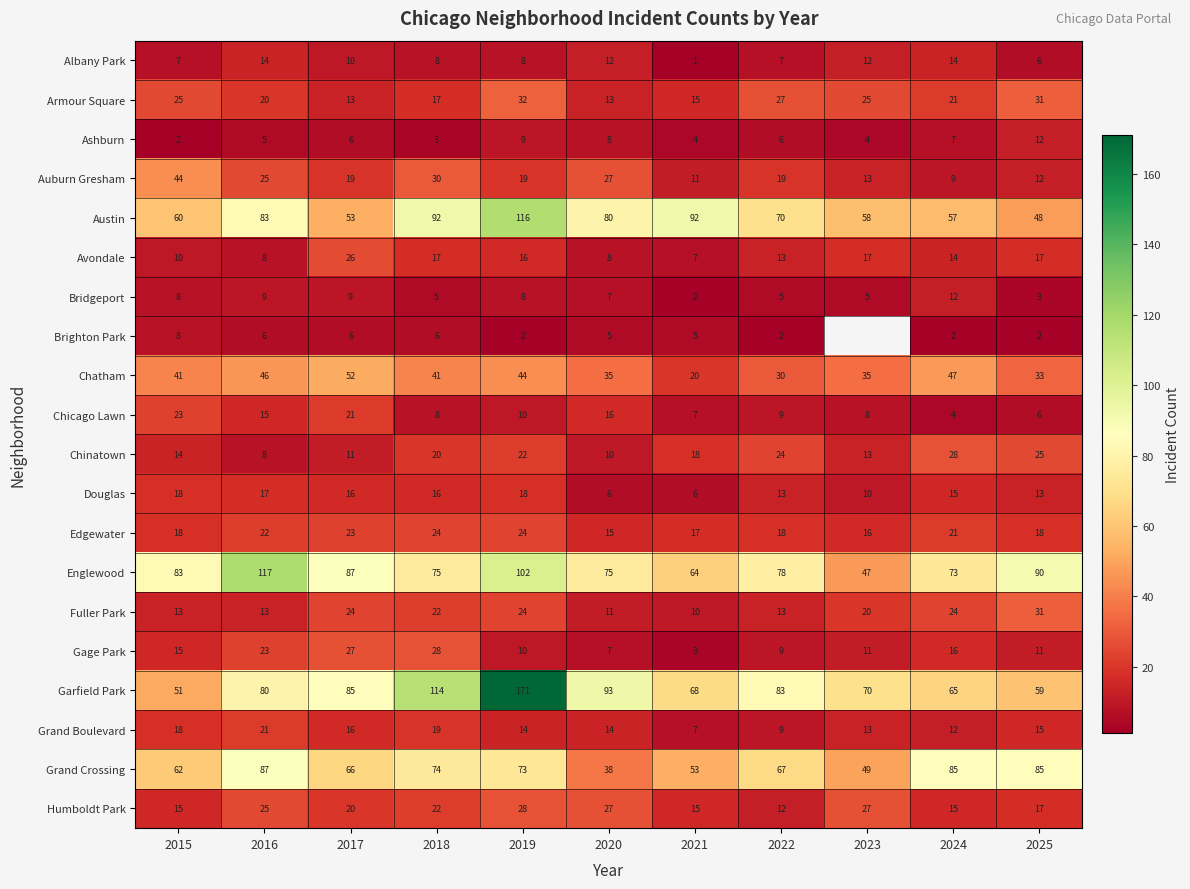

The Chinatown series shows 3.3 at 2017. True or false?

False